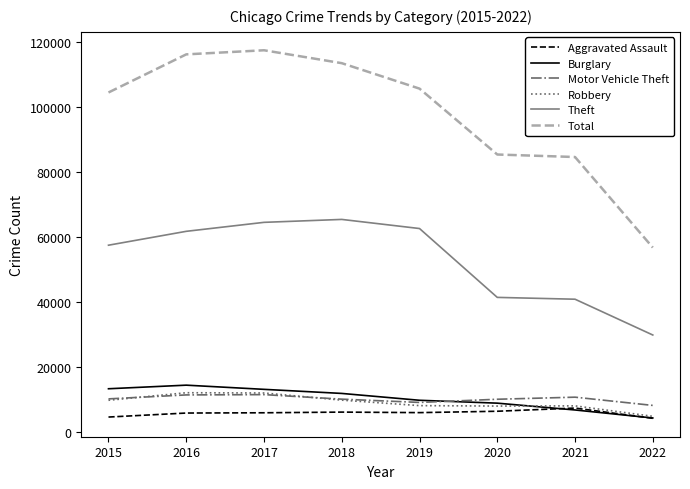

Which category has the lowest value in the Burglary series?

2022